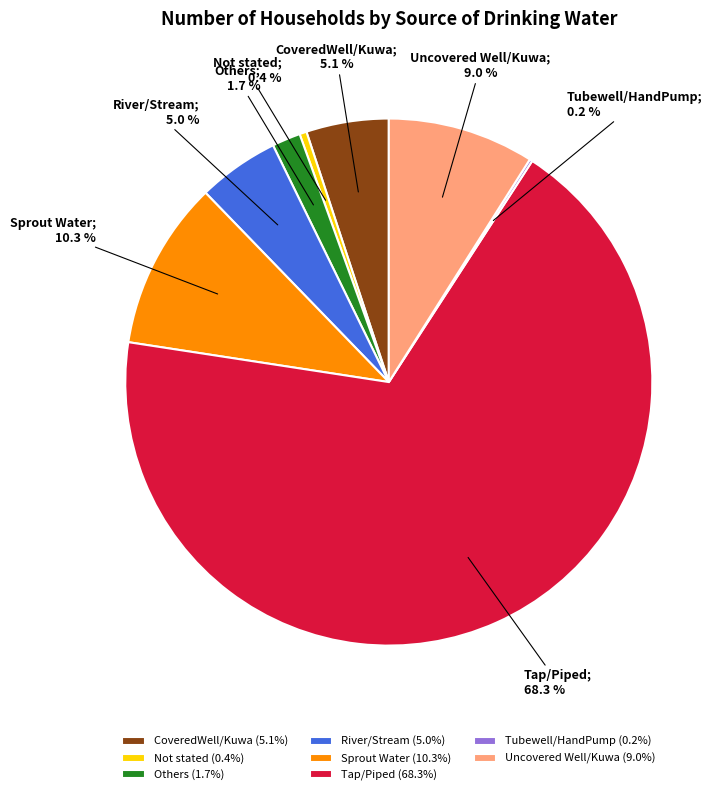

Which category has the biggest portion of the pie?

Tap/Piped